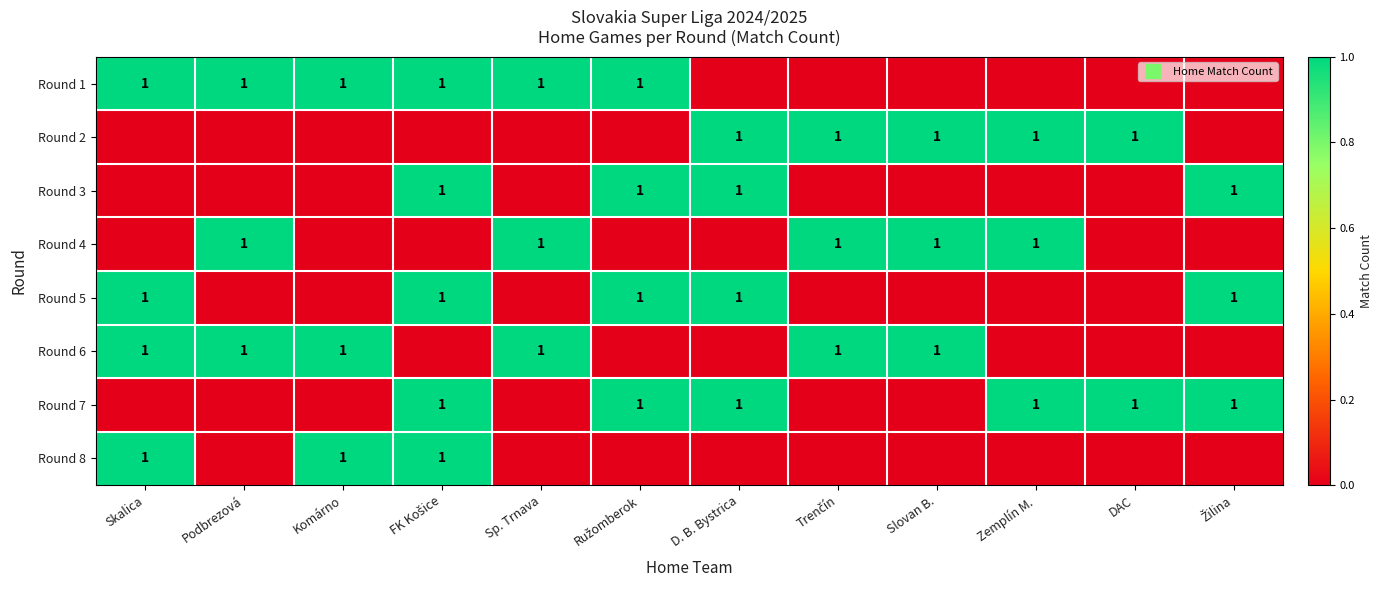

What is the highest value of the Round 8 series?

1